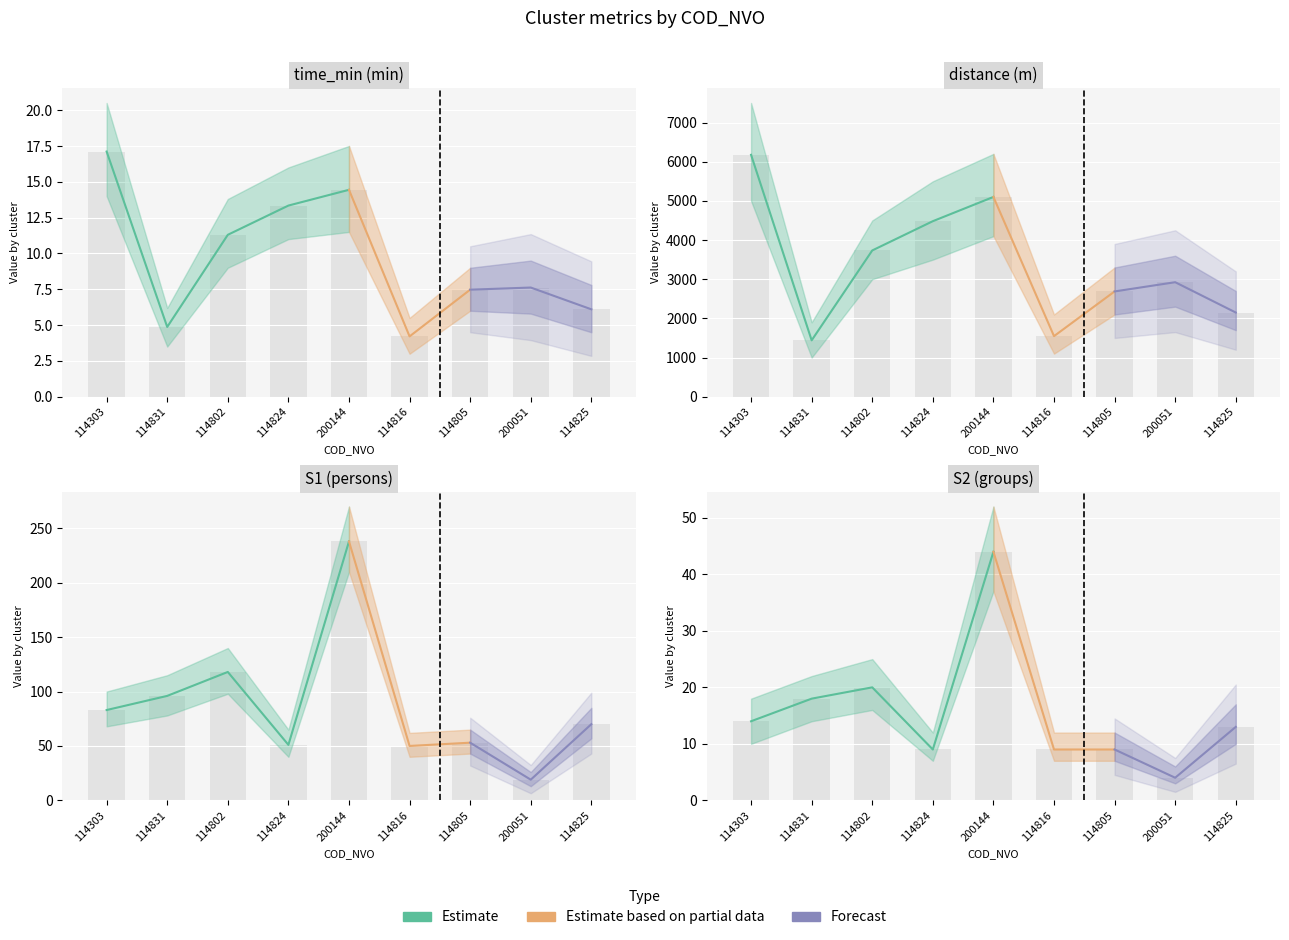

What is the sum of the time_min values at 200144 and 114831?

19.3